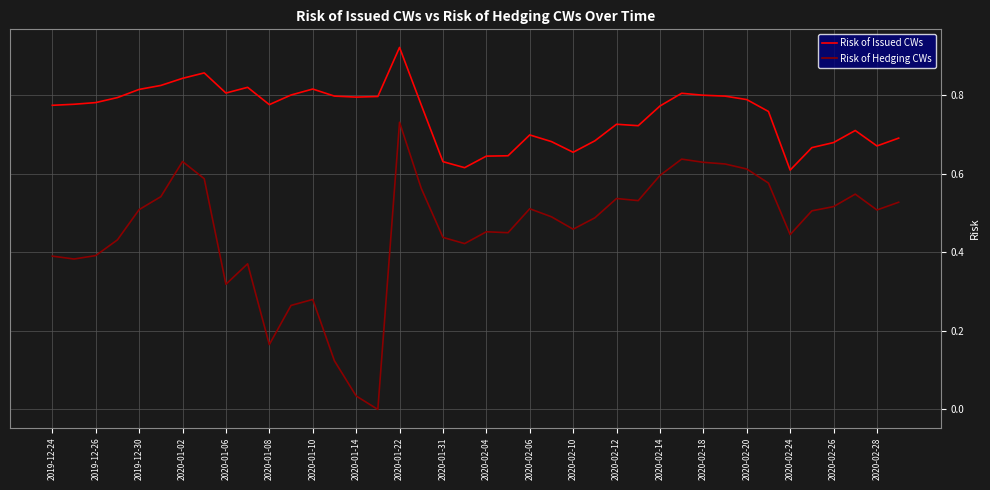

Does the chart have visible grid lines?

Yes